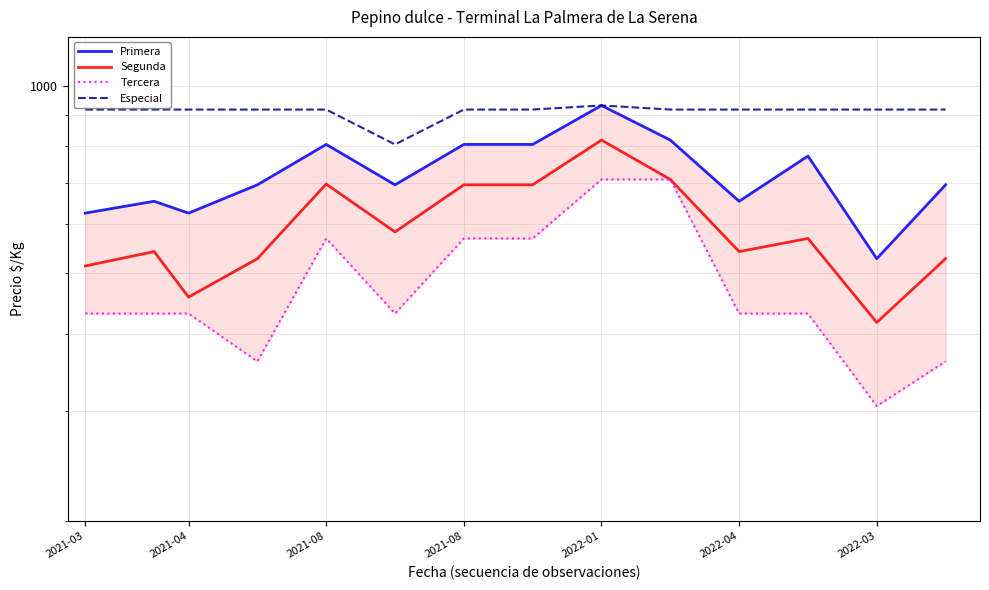

What is the value of the Primera point at the 9th from the left?

931